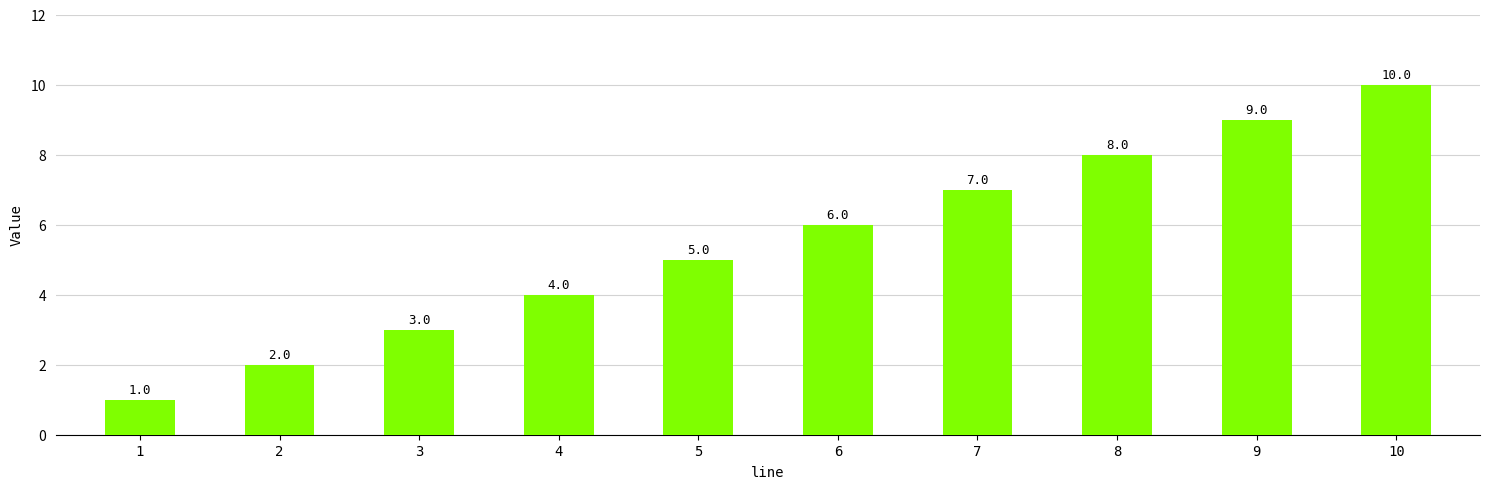

Between 5 and 6, which is larger?

6